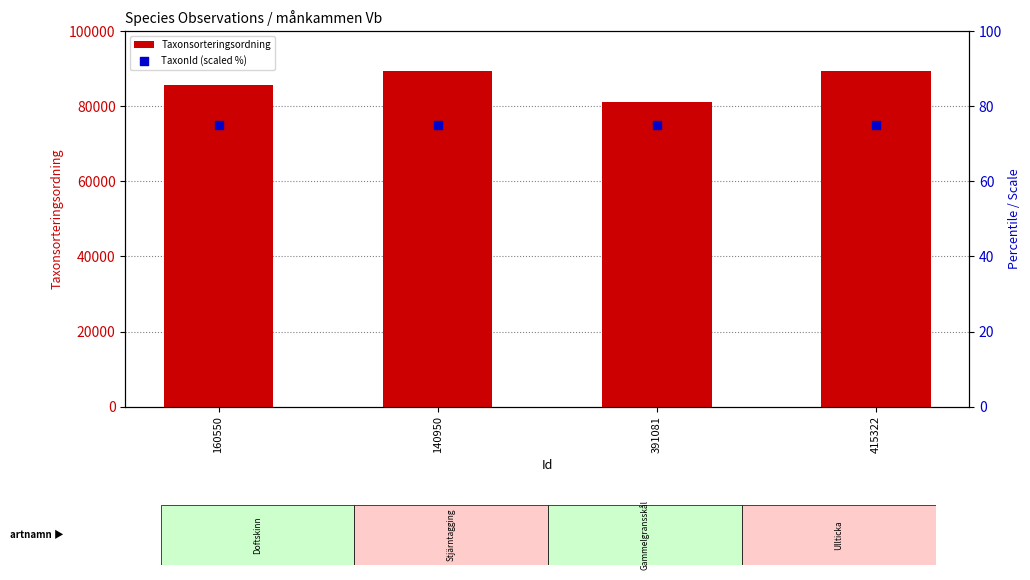

Which series reaches the maximum Y coordinate?

Taxonsorteringsordning